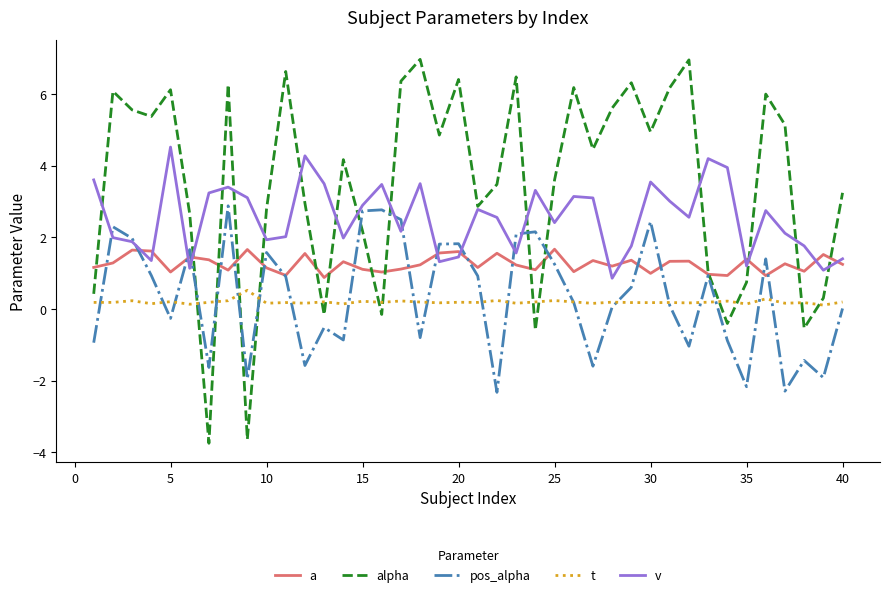

Rank the series by their maximum value, from highest to lowest.

alpha, v, pos_alpha, a, t